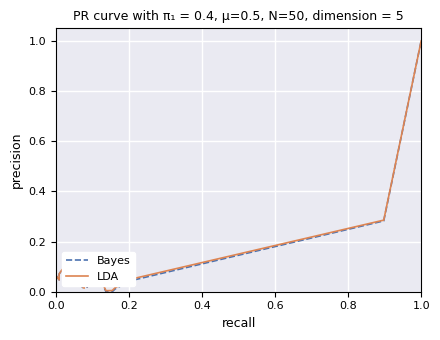

What position from the left is 0.2?

2